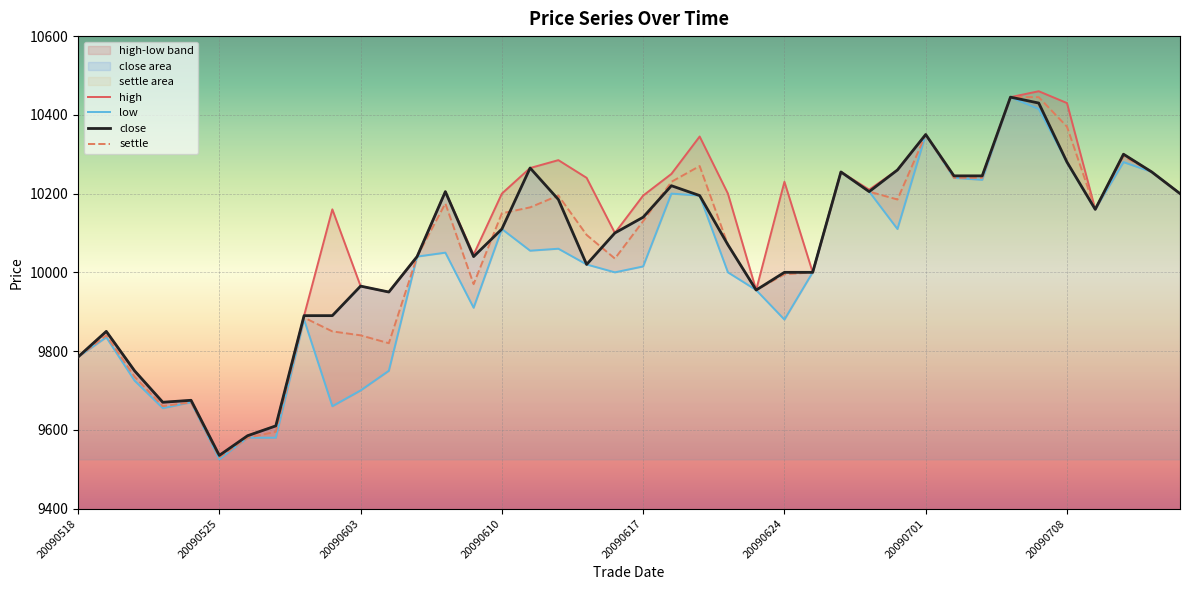

Where does the low series first go above 10040?

20090608